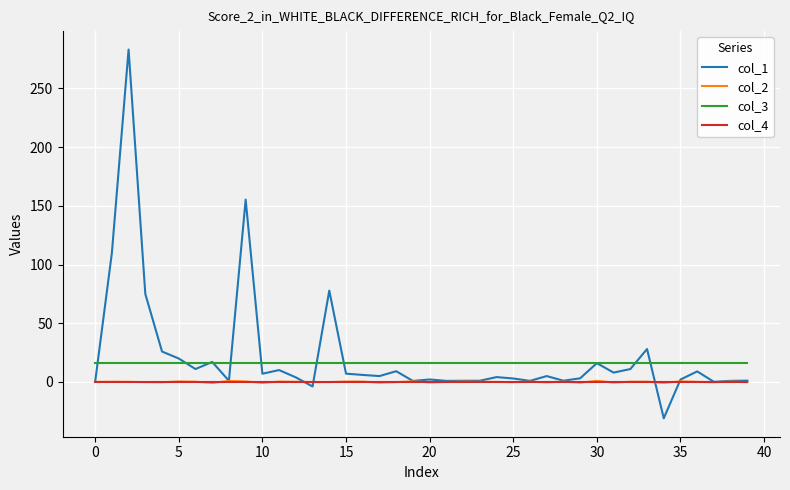

True or false: col_4 and col_3 intersect in this chart.

False